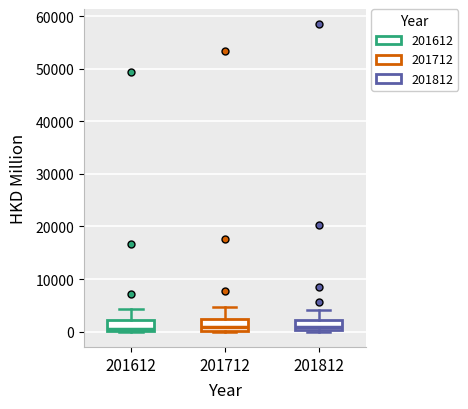

Reading left to right, transcribe this box plot: for each box, give where its median line is, the range the box spans, and where its two whiskers end, as read against the y-axis. The values are not printed on the chart, so give them approximately, as read against the axis.

201612: median 1000, box 0 to 2000, whiskers 0 to 4000
201712: median 1000, box 0 to 2000, whiskers 0 to 5000
201812: median 1000, box 0 to 2000, whiskers 0 to 4000